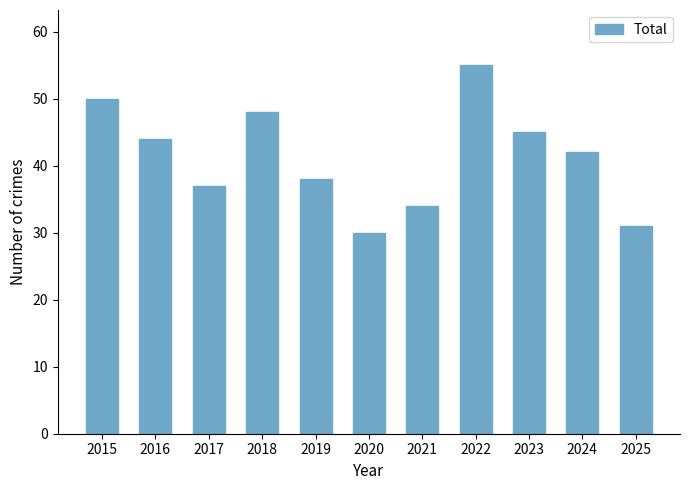

Is it true that the value at 2023 is 63?

False